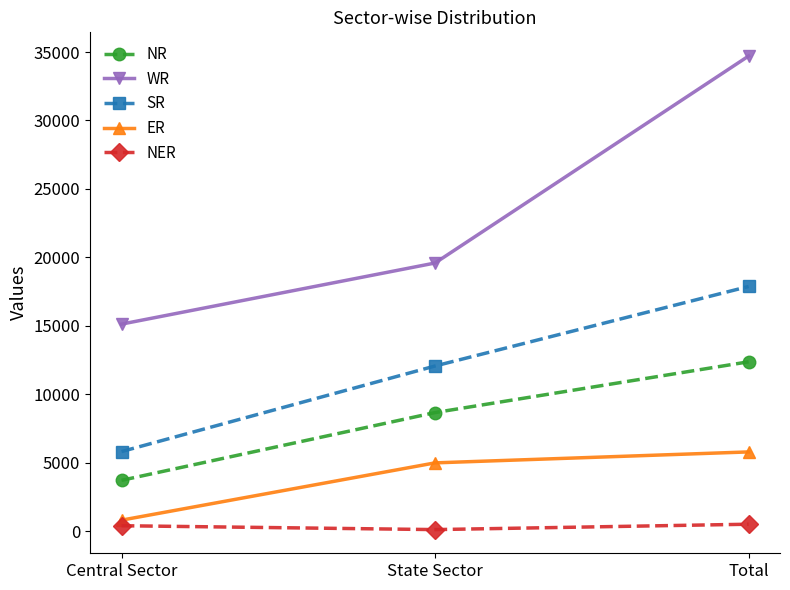

At which category is the sum across all series the highest?

Total